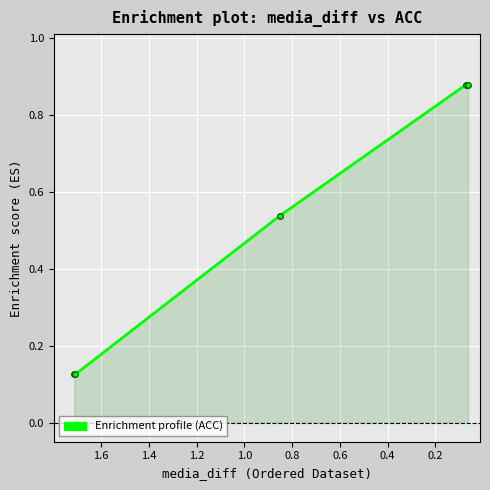

What is the smallest value displayed?

0.1